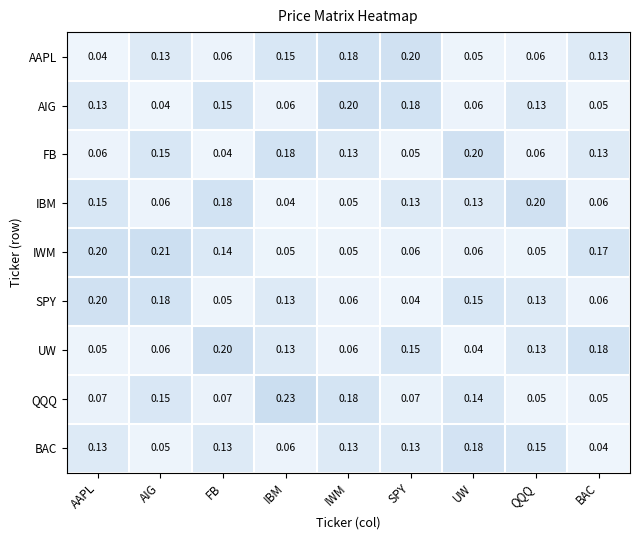

At which label is AAPL closest to 0?

AAPL